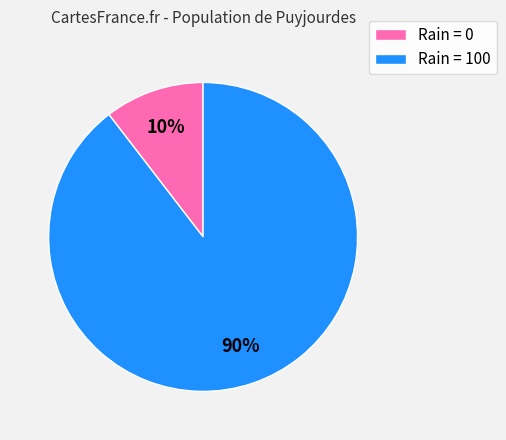

Count the number of slices in the pie.

2